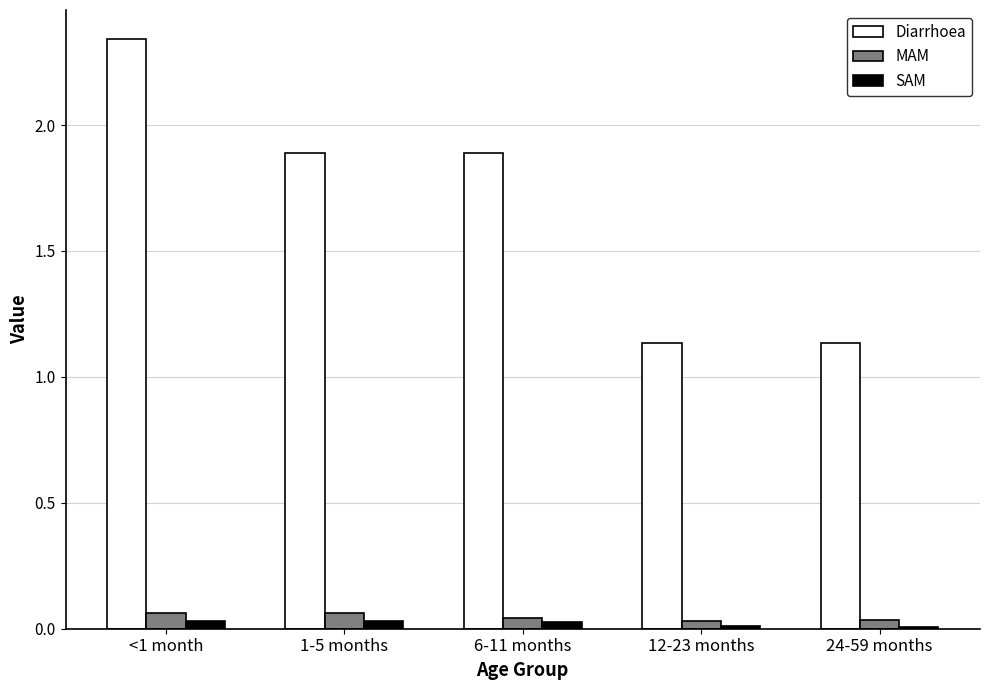

Are the bars horizontal?

No